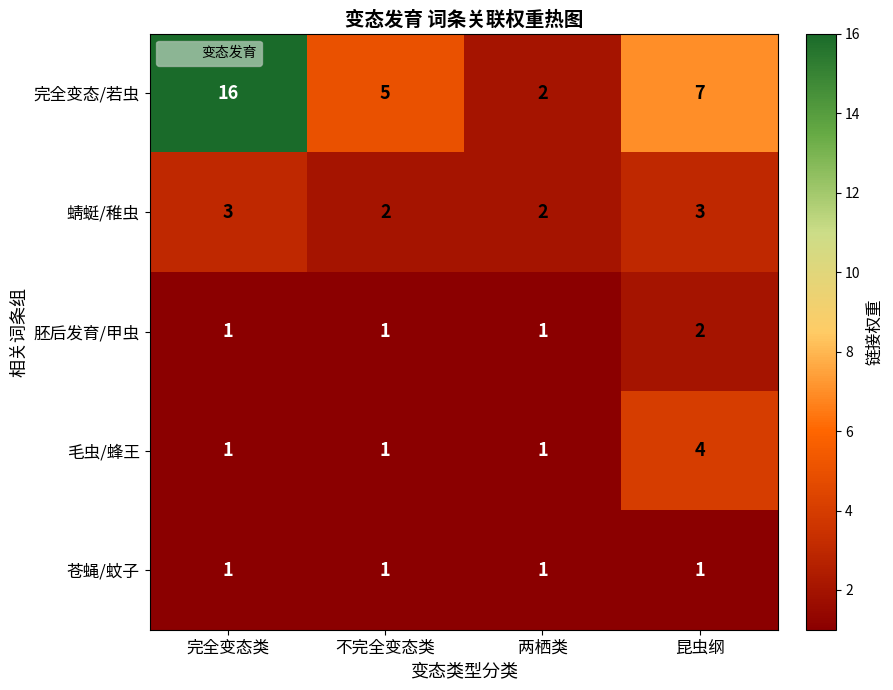

Which series has the largest range (max minus min)?

完全变态/若虫